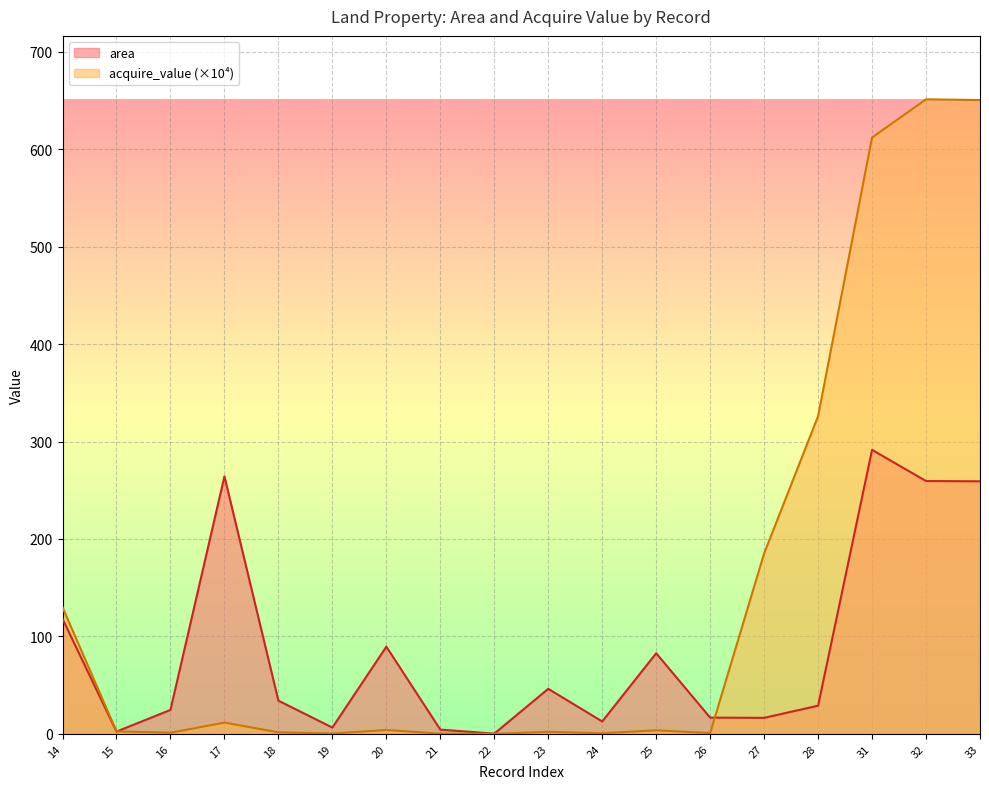

Between which two adjacent categories do acquire_value and area first intersect?

15 and 16